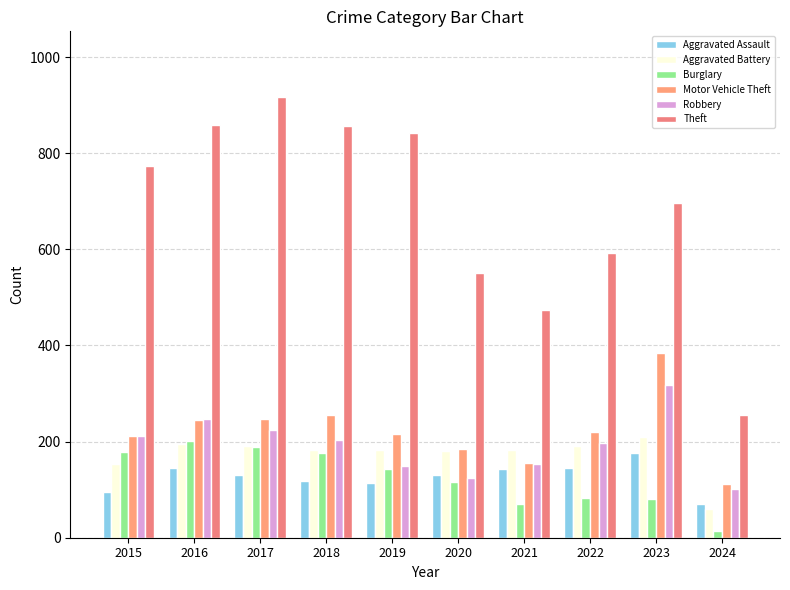

What is the difference between the highest and lowest values at 2019?

728